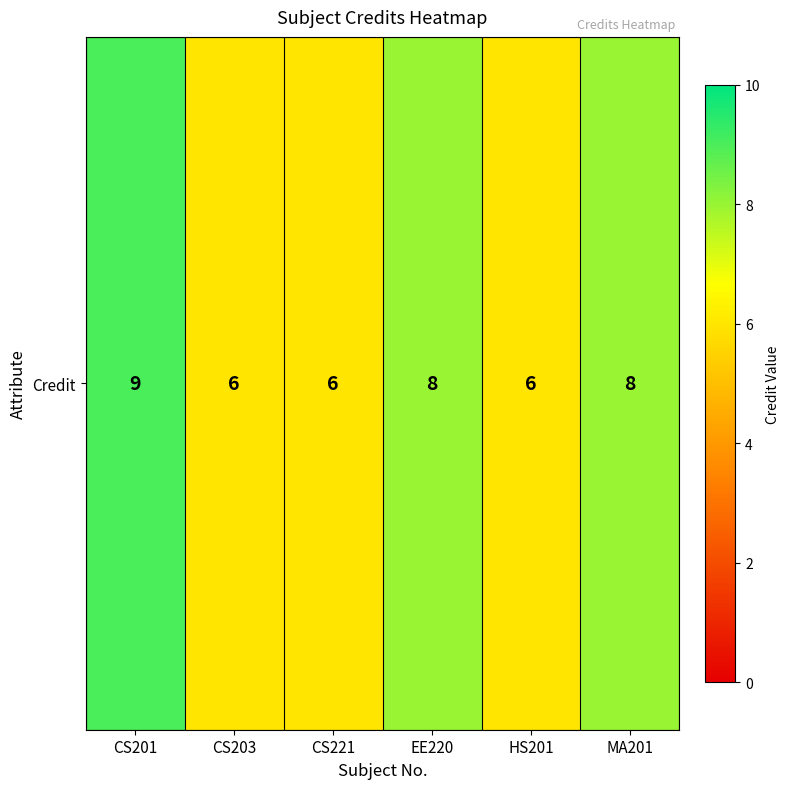

At which label does the data first exceed 8?

CS201